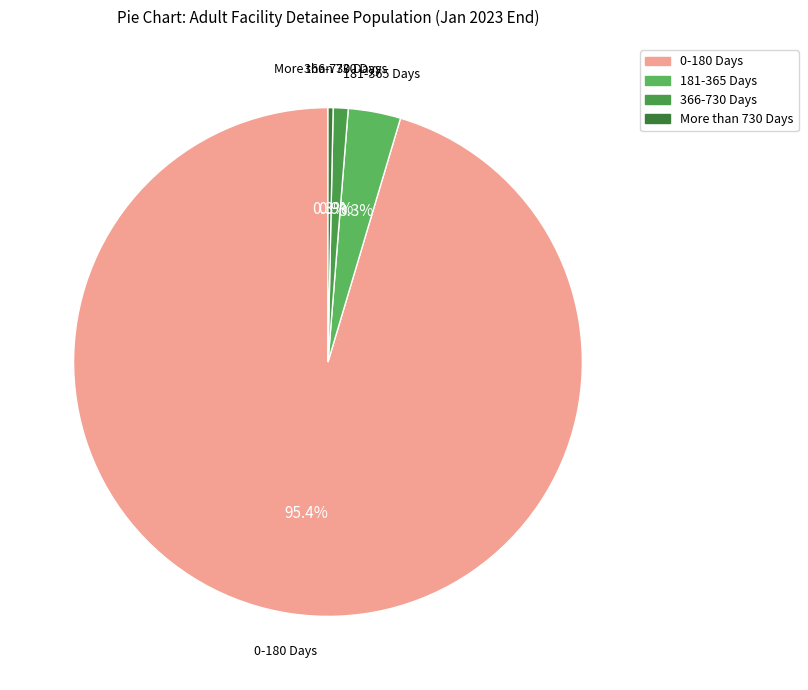

Approximately how many times larger is the value at 181-365 Days compared to More than 730 Days?

10.3